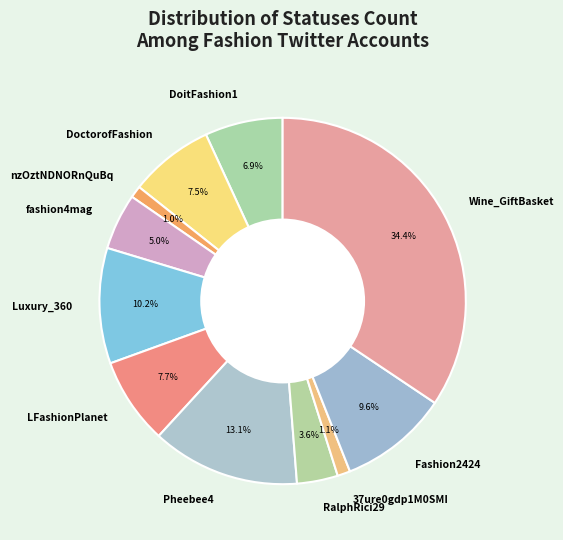

How many slices are in this pie chart?

11